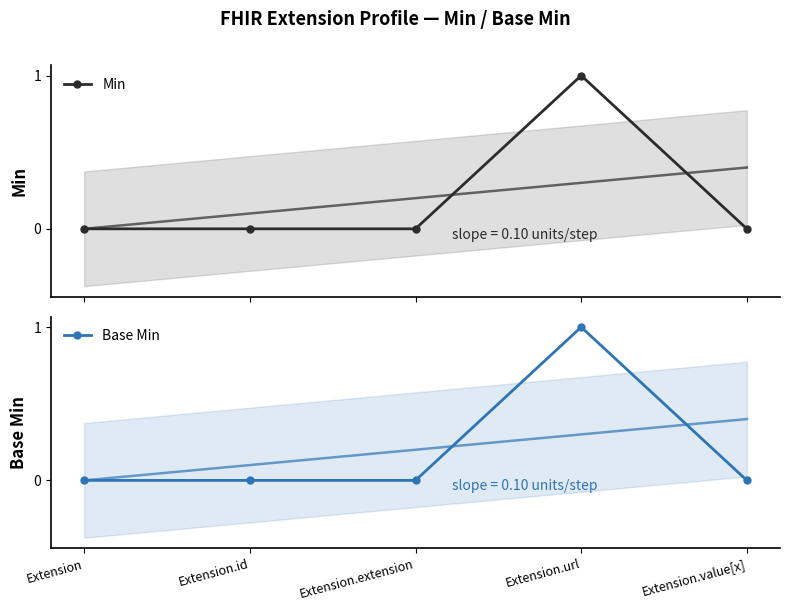

Which label corresponds to the largest value in the chart?

Extension.url